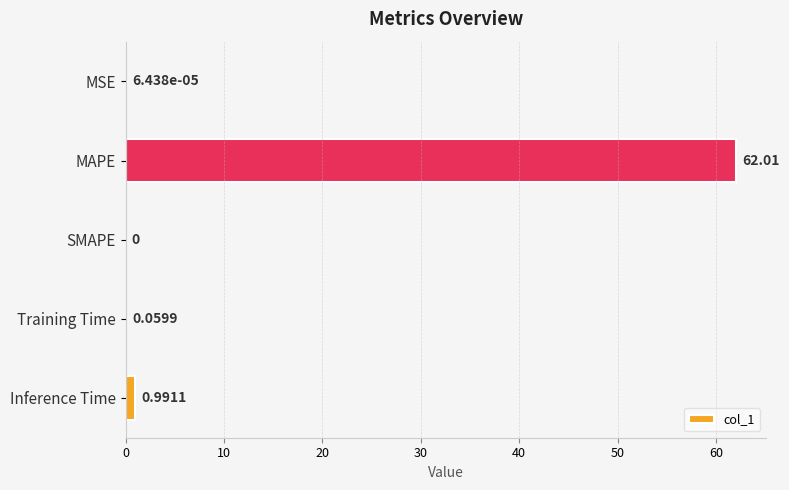

How many distinct data groups are displayed?

1